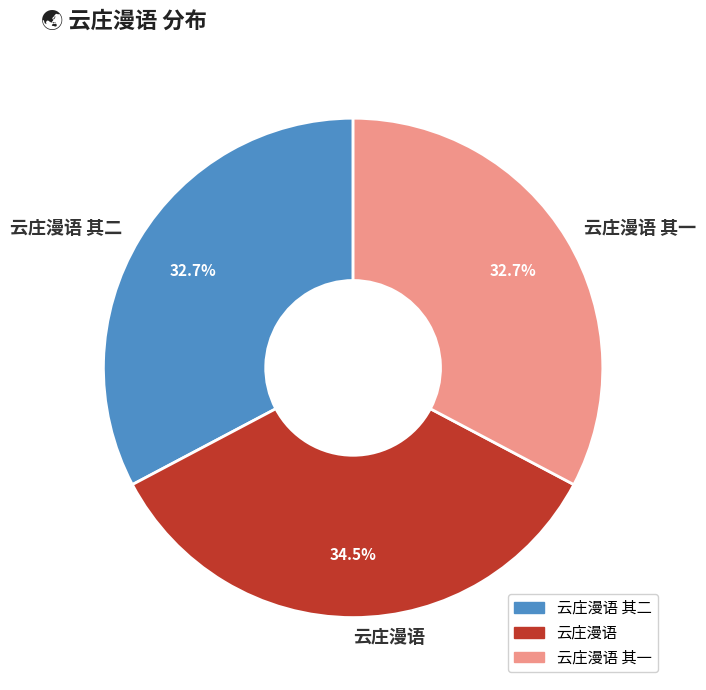

Count the number of slices in the pie.

3